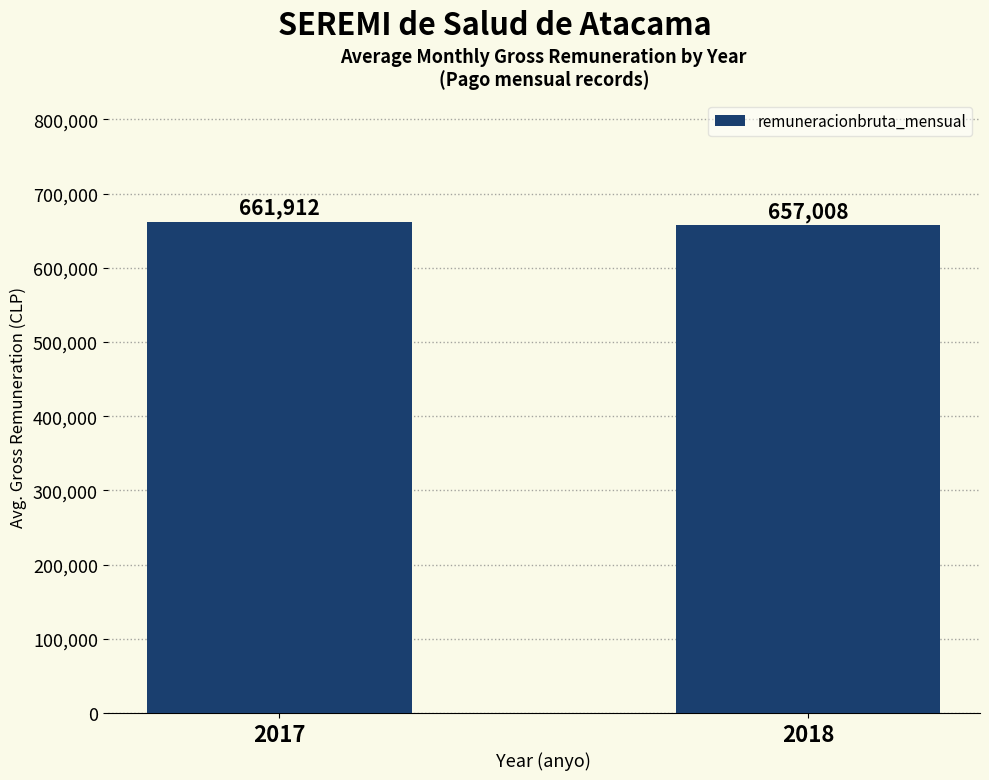

What is the change in value from 2017 to 2018?

-4903.9